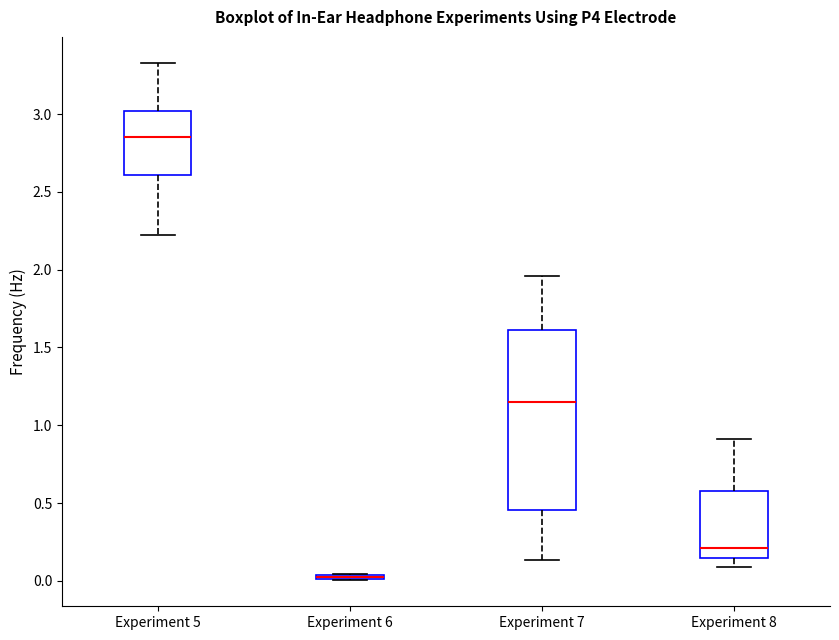

Which box is the tallest, from its lower edge to its upper edge?

Experiment 7